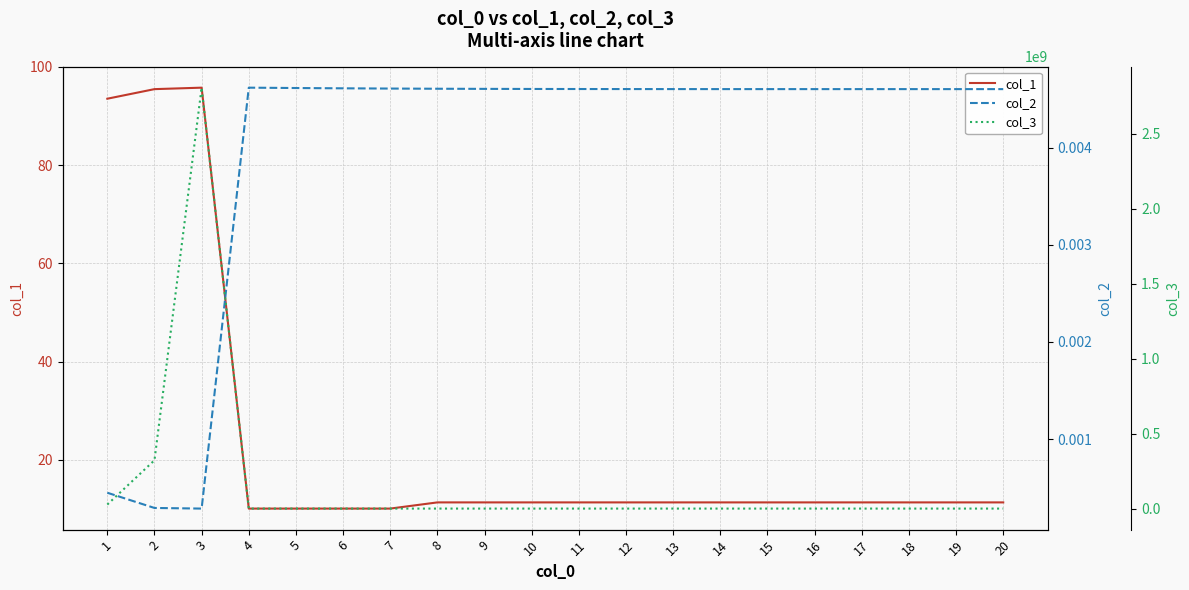

At which category is the sum across all series the highest?

3